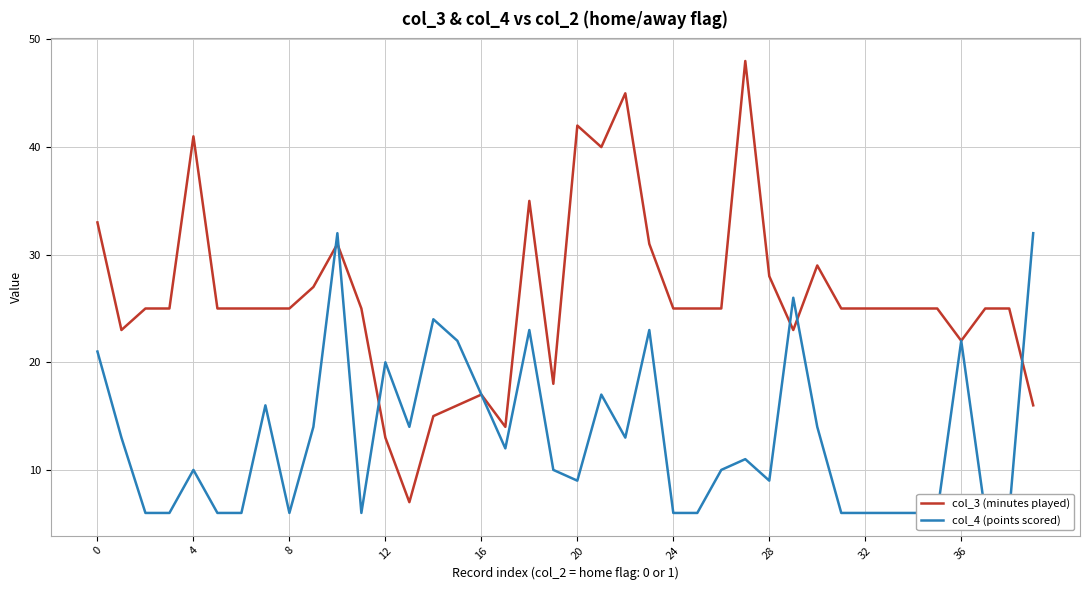

What is the difference between the highest and lowest values at 31?

19